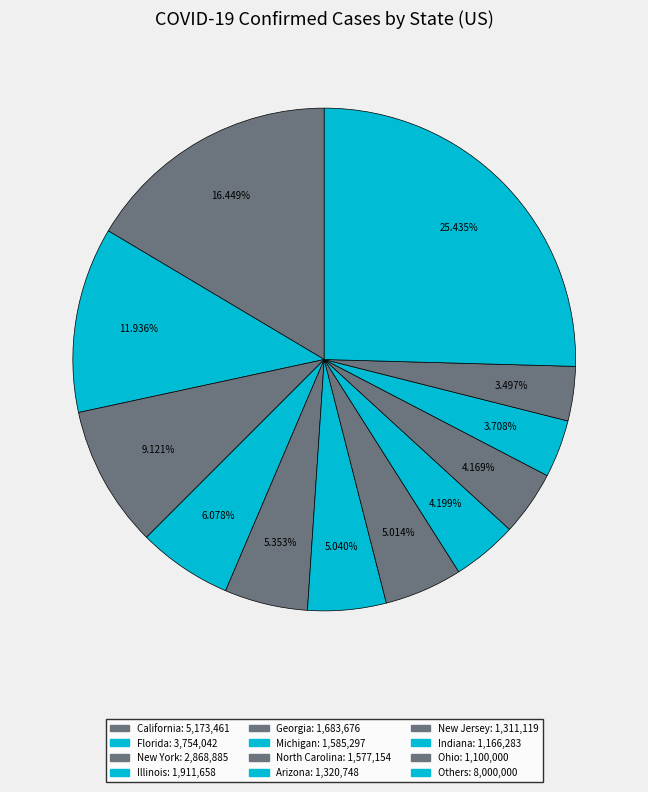

How many slices are in this pie chart?

12